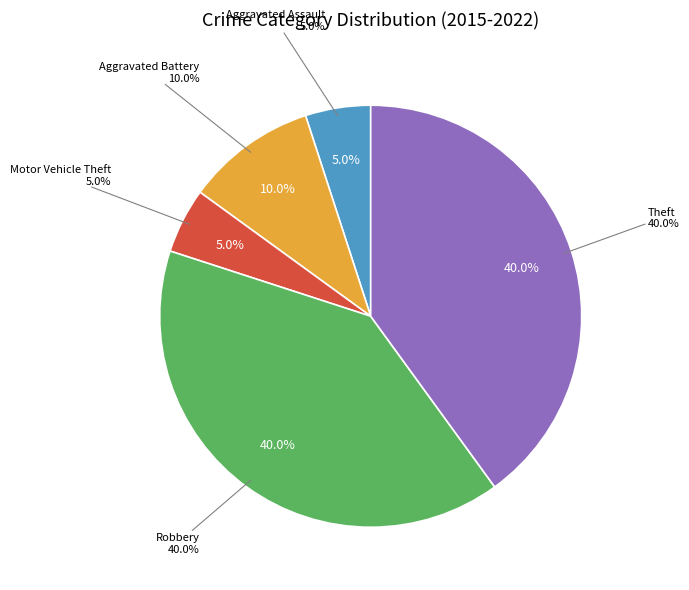

To the nearest percent, what is the combined percentage of Aggravated Battery and Motor Vehicle Theft?

15%